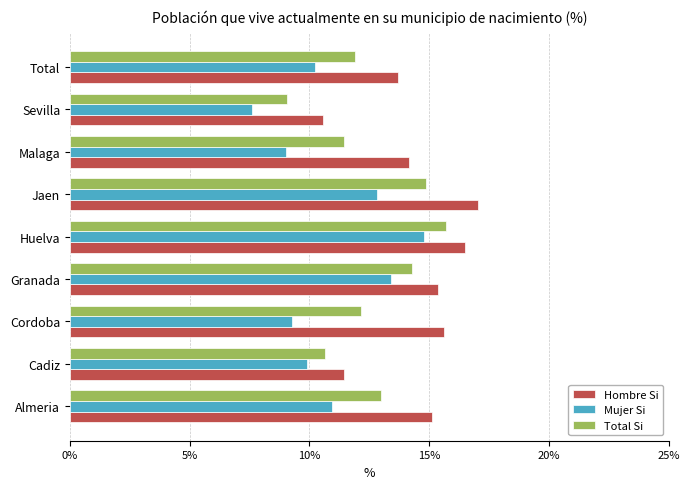

At which category is the sum across all series the highest?

Huelva